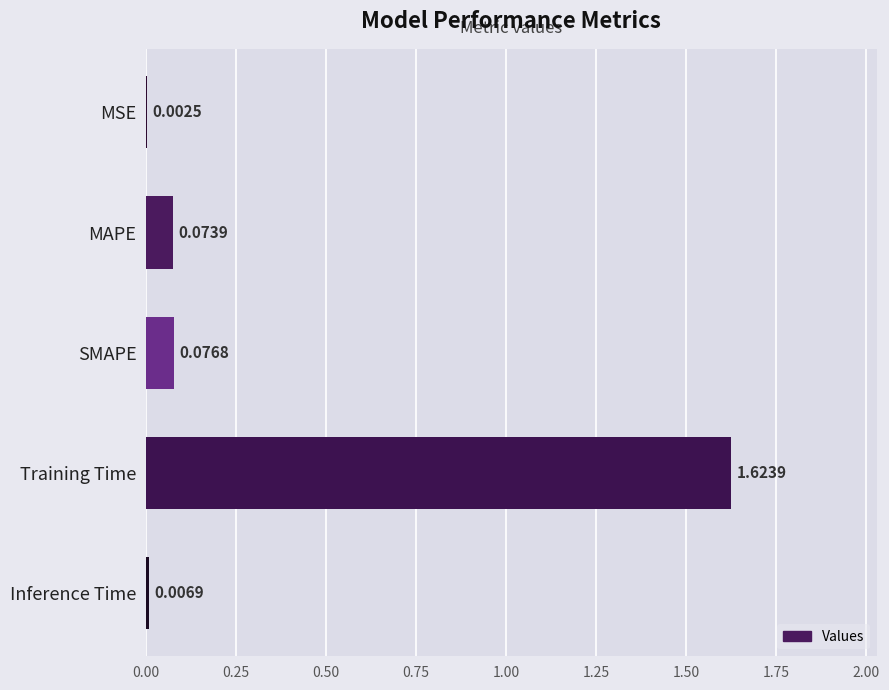

Are the bars grouped side by side (vs. stacked)?

No